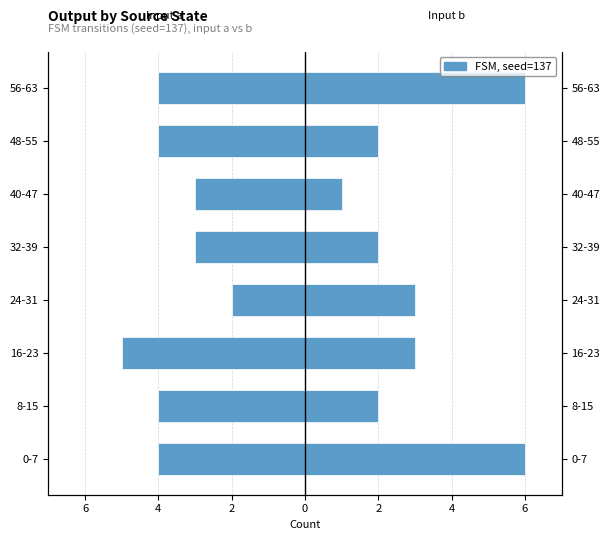

How many bars are there in each group?

2